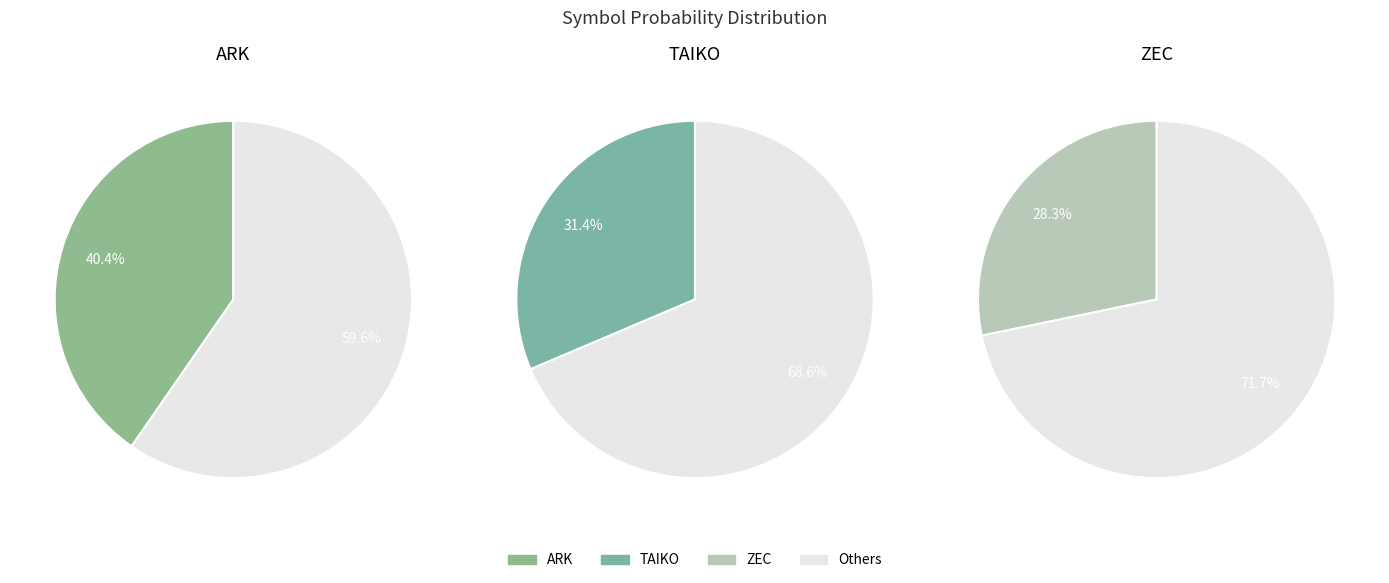

Rank the categories by value from highest to lowest.

ARK, TAIKO, ZEC